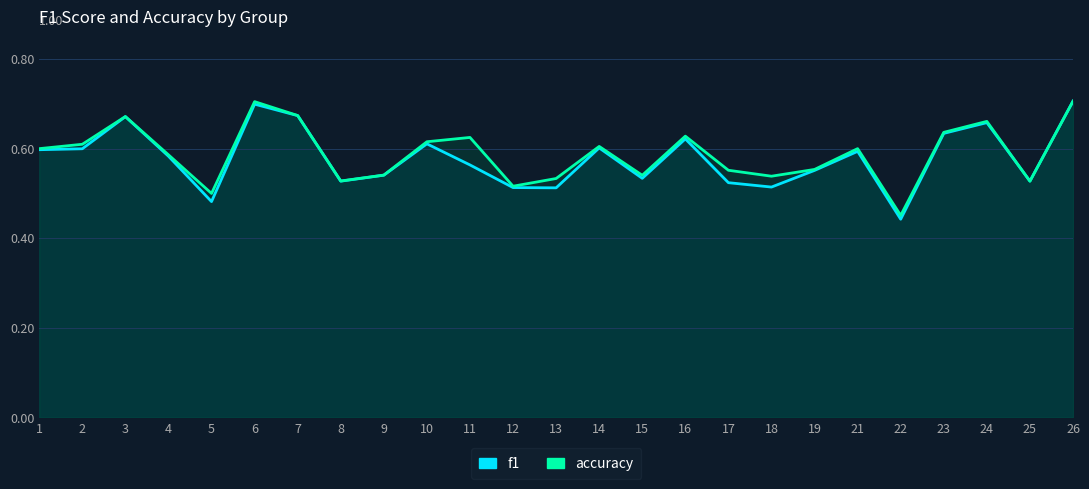

Which label corresponds to the smallest value in the chart?

22